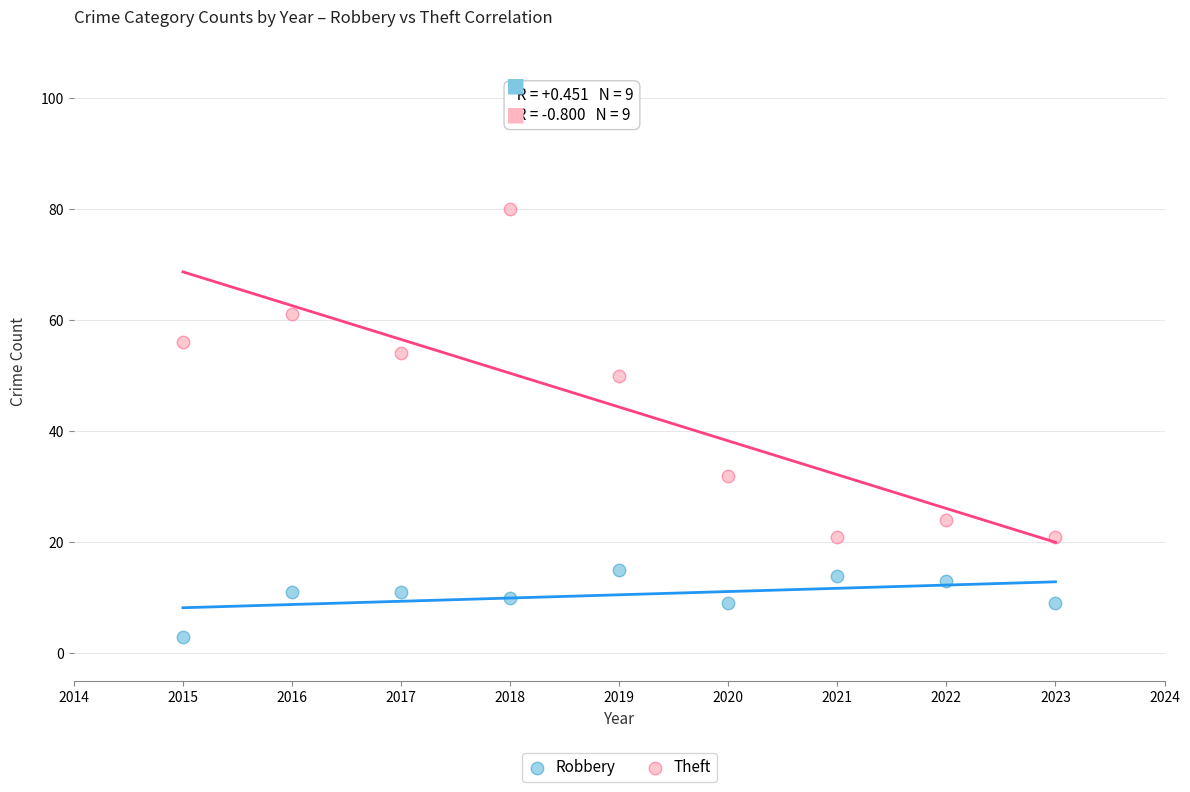

What is the X range (max minus min) for the scatter plot?

8